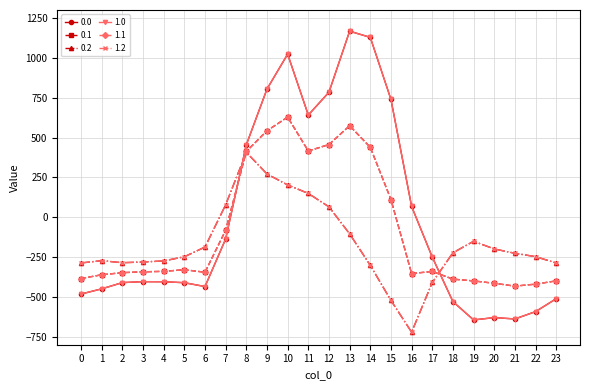

Does the chart have visible grid lines?

Yes